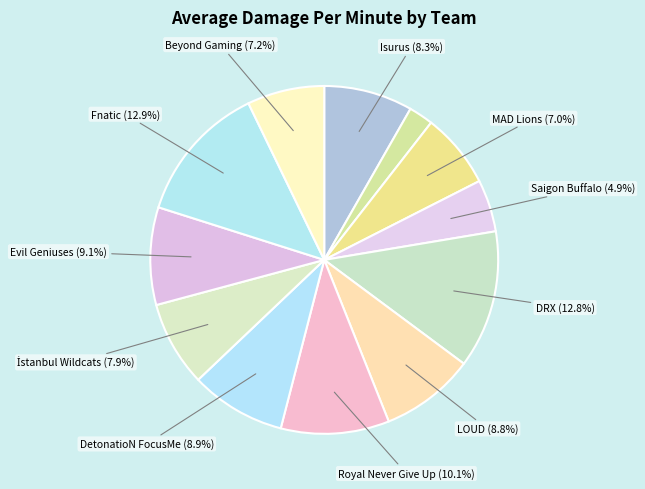

How many segments does this pie chart have?

12